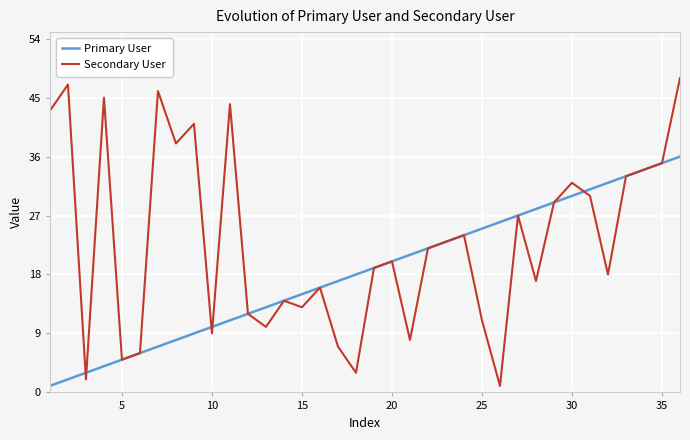

Rank the series by their average value, from highest to lowest.

Secondary User, Primary User